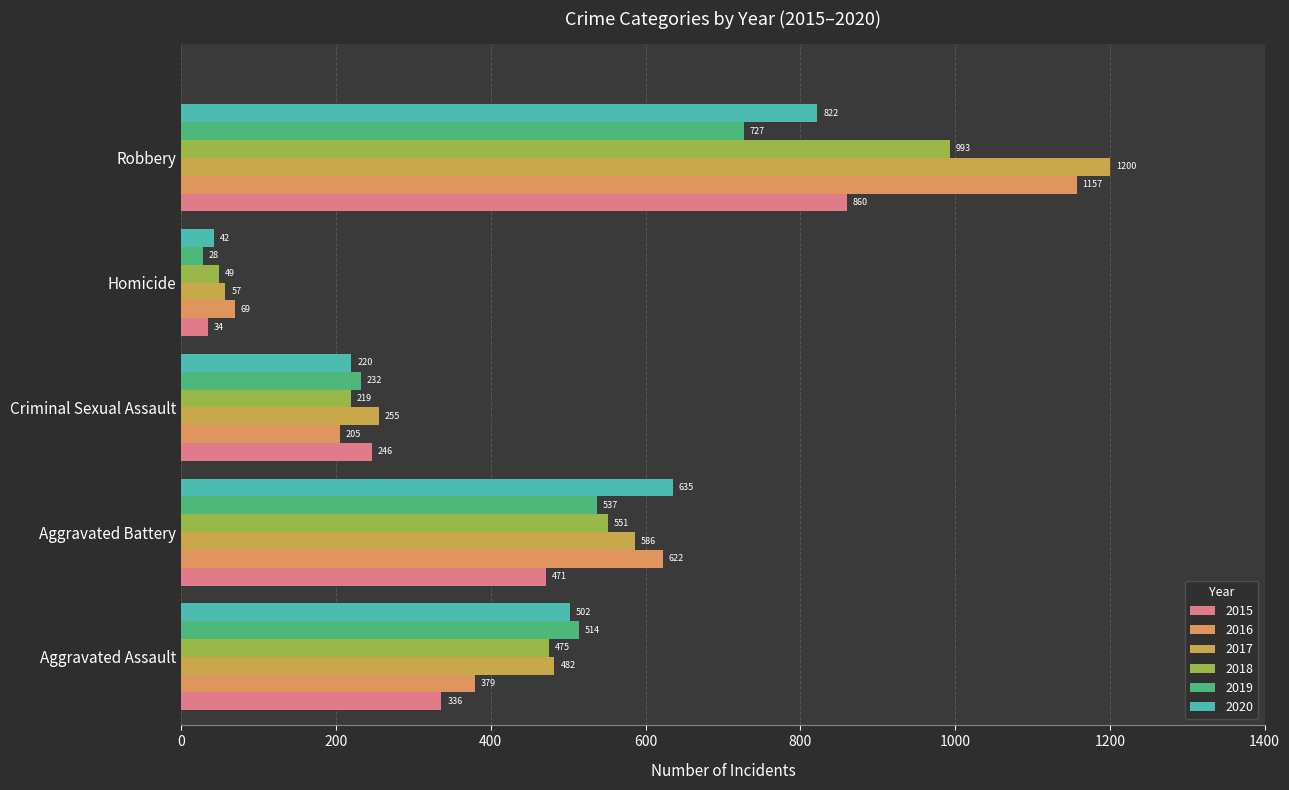

At which label does 2016 reach its peak?

Robbery